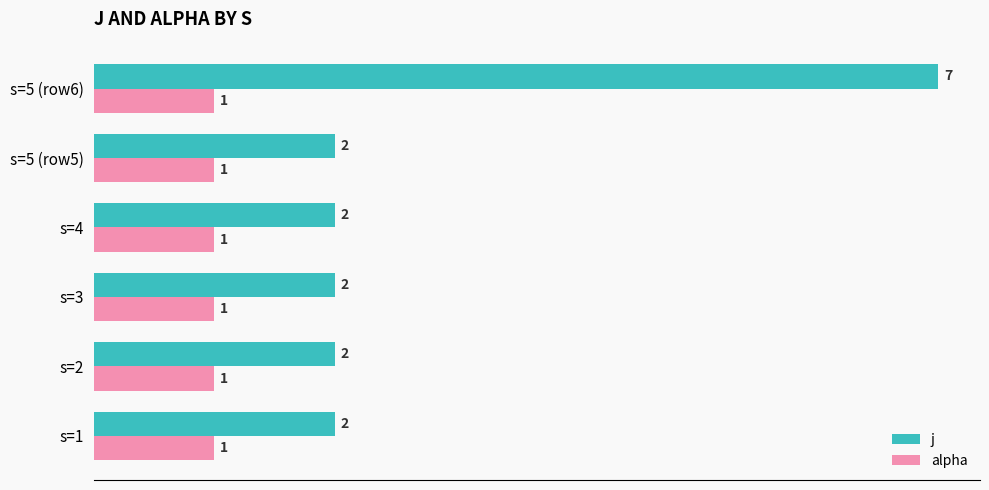

Is it true that alpha equals 1 at s=5 (row6)?

True